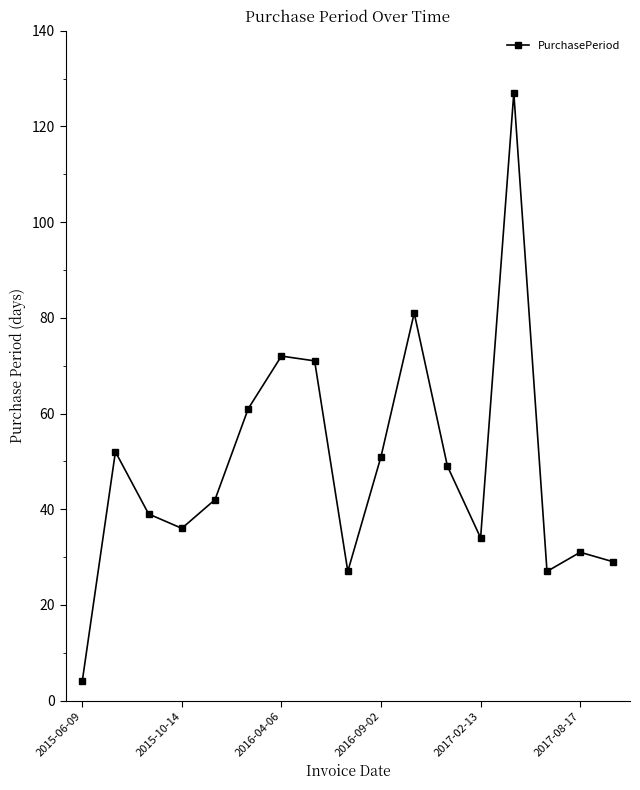

What is the difference between the second highest and second lowest values?

54